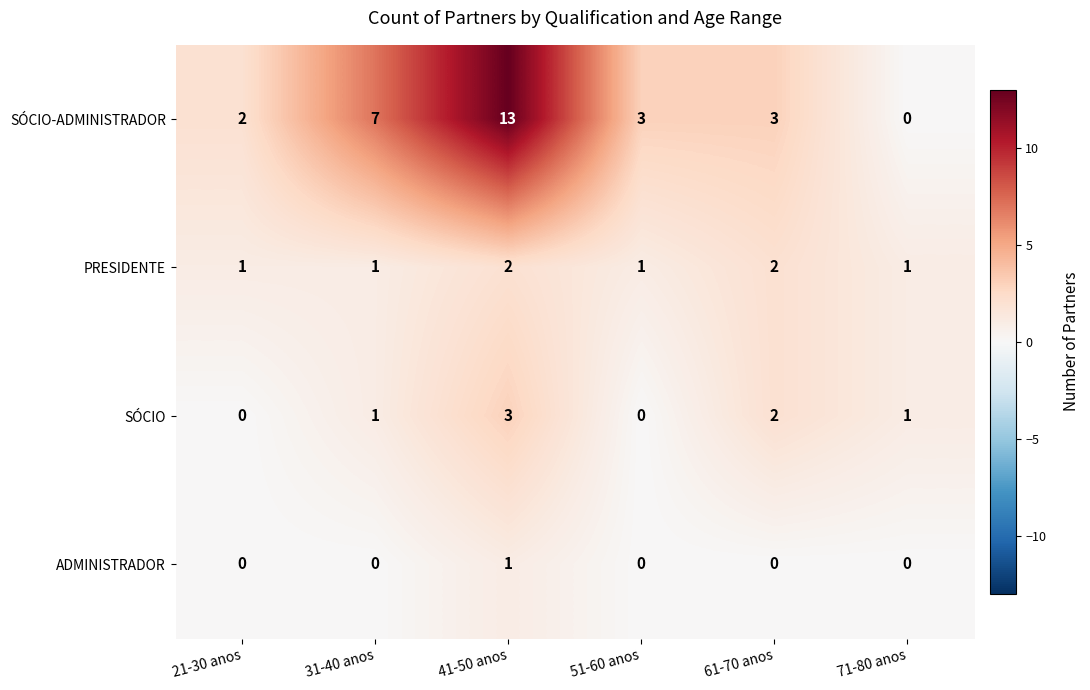

Is it true that ADMINISTRADOR equals 0 at 21-30 anos?

True